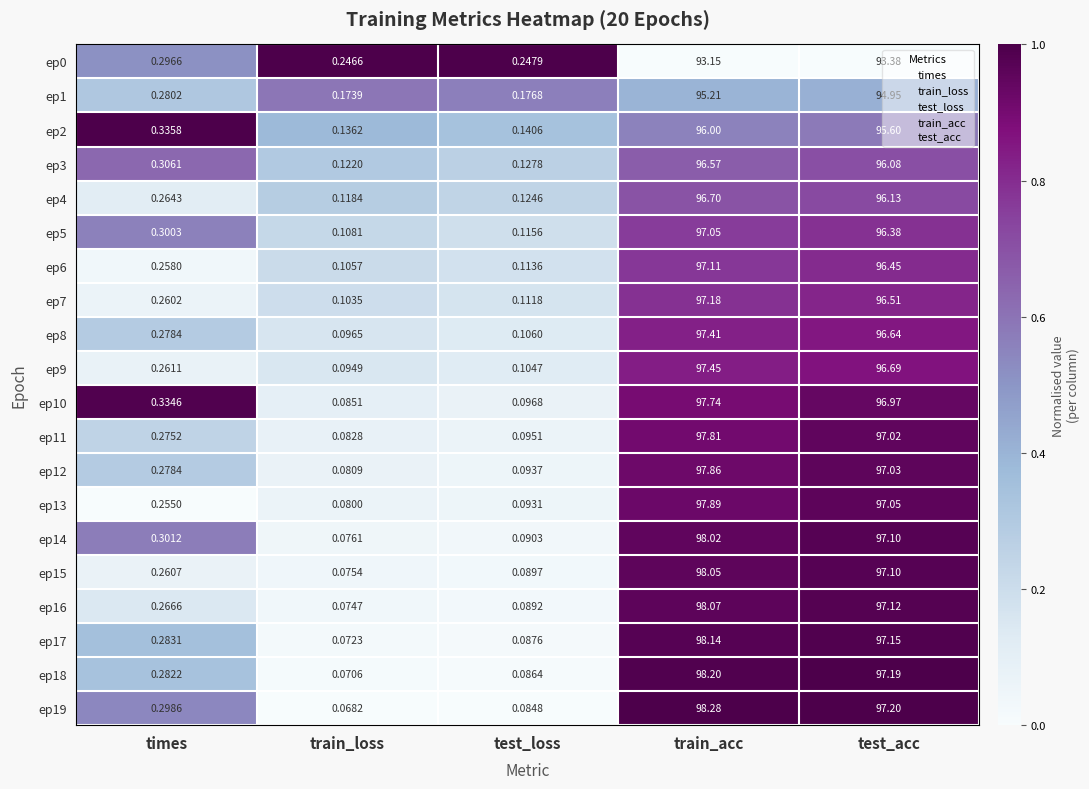

At which label does ep1 reach its peak?

train_acc